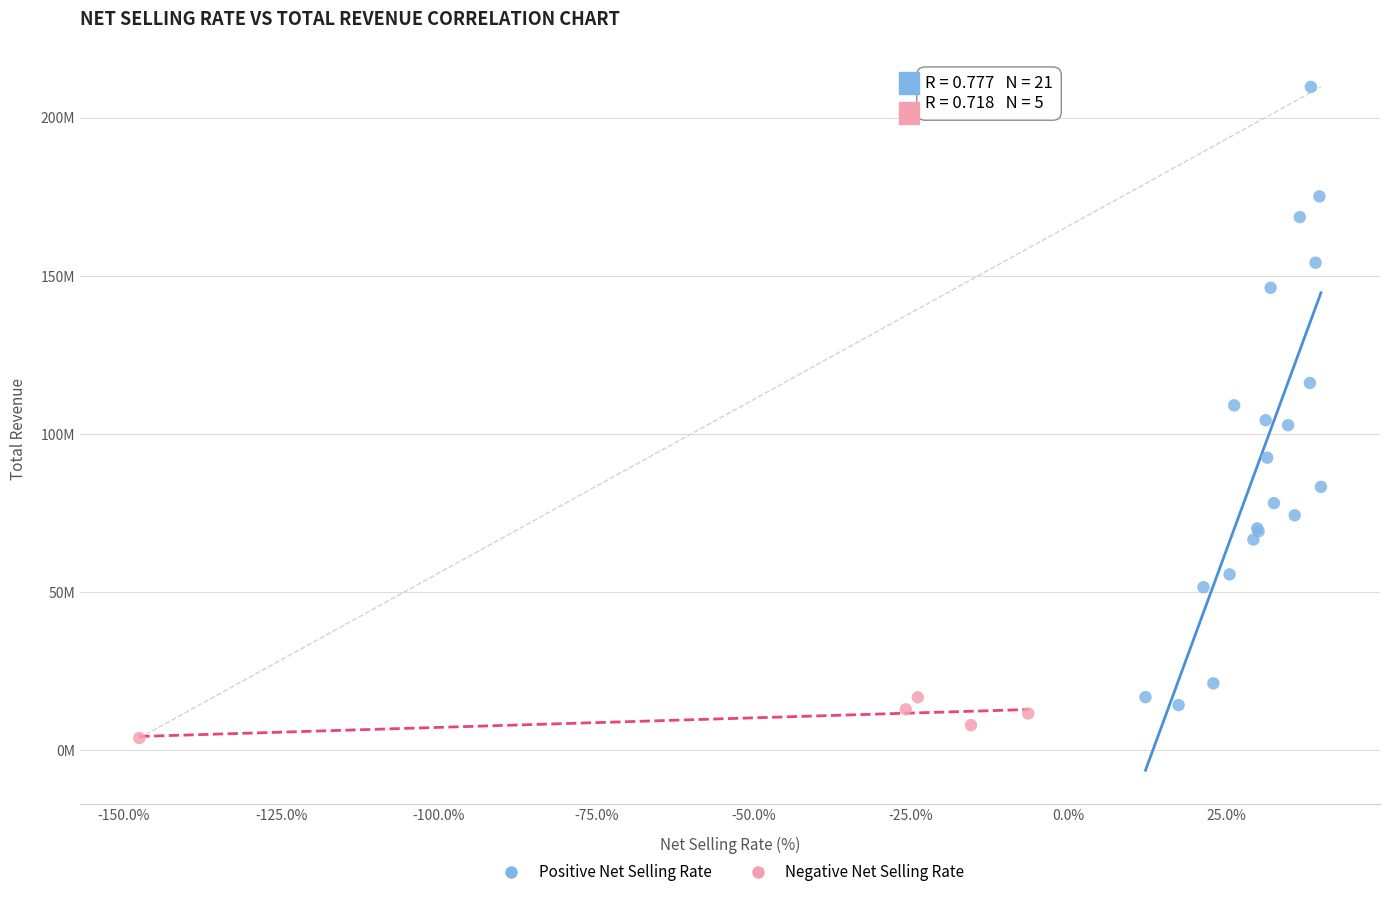

Which series has the widest spread of Y values?

Positive Net Selling Rate